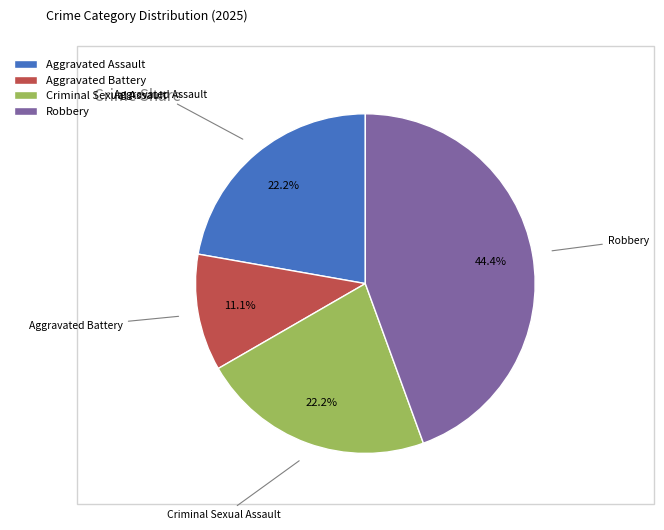

Which category has the smallest portion of the pie?

Aggravated Battery